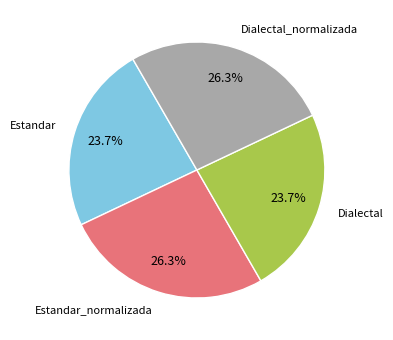

Does any single category account for the majority?

No